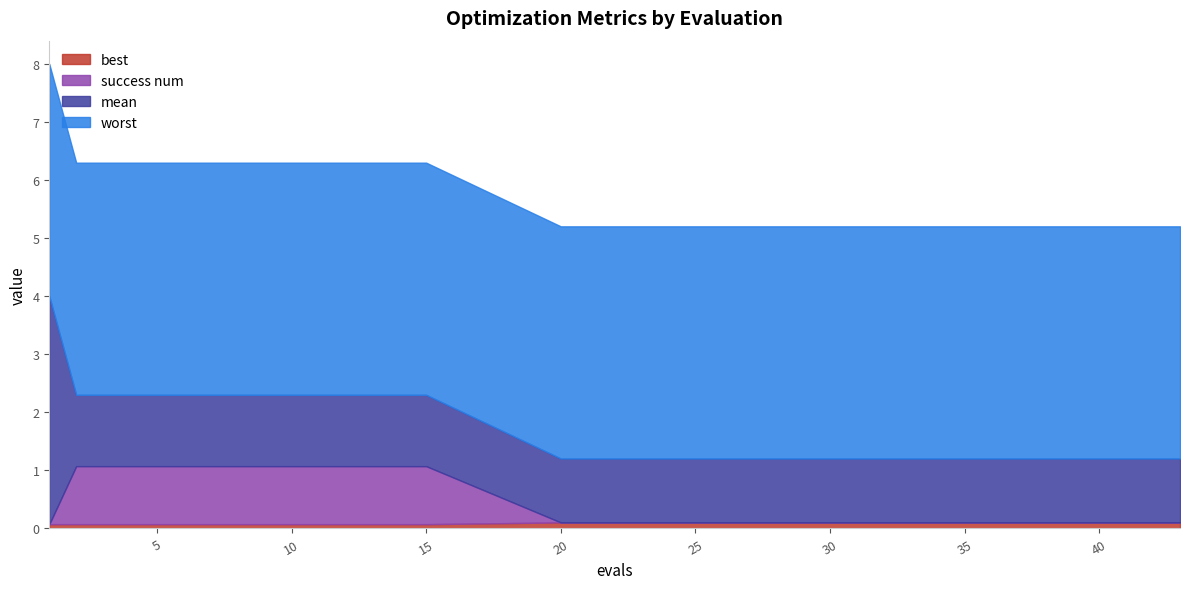

True or false: mean and best cross at least once.

False